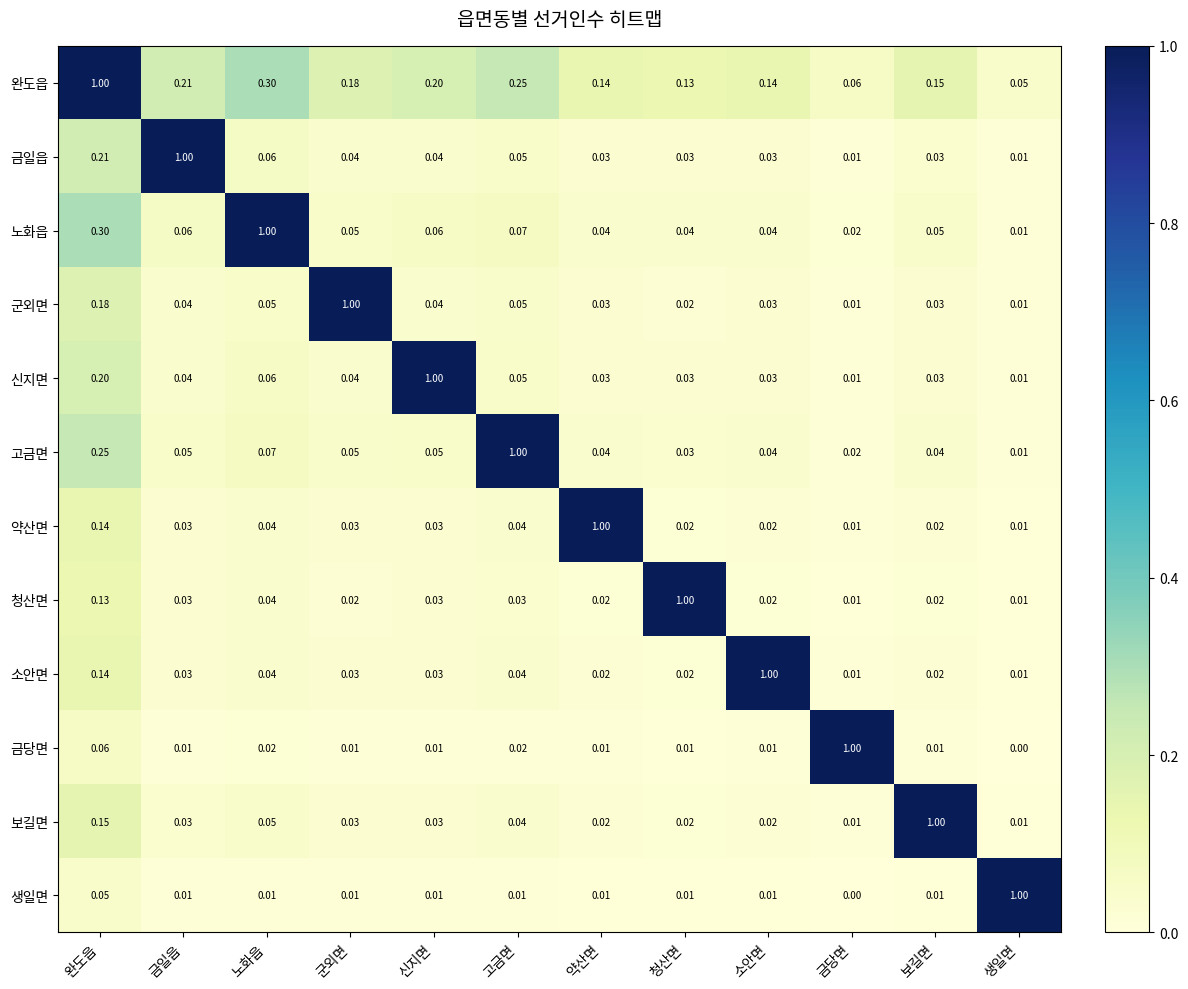

Which series has the largest total across all categories?

완도읍